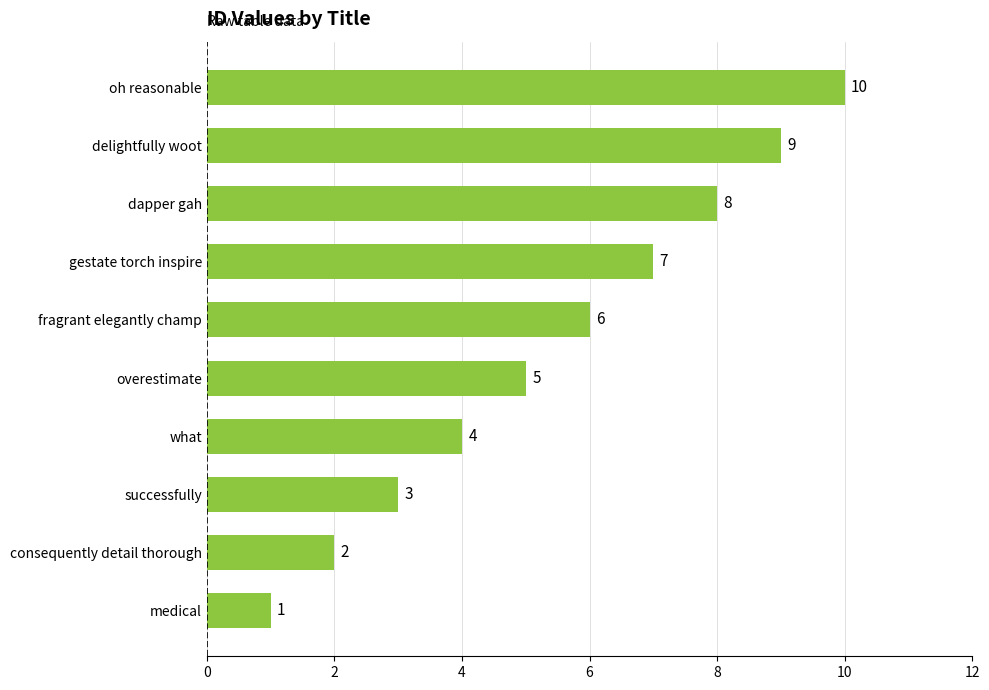

At which category does the chart reach its peak across all series?

oh reasonable